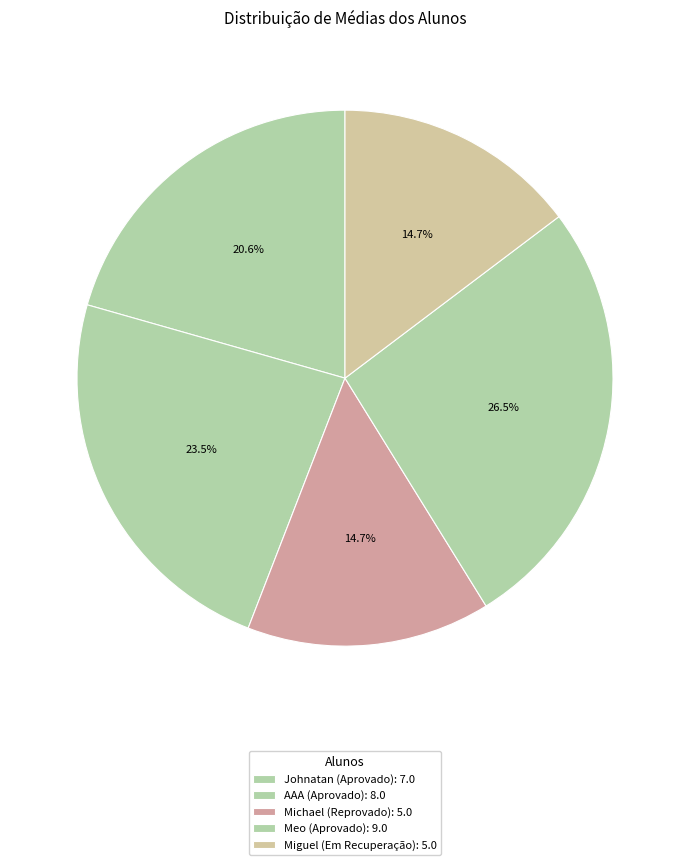

To the nearest percent, what percentage of the pie is Meo?

26%